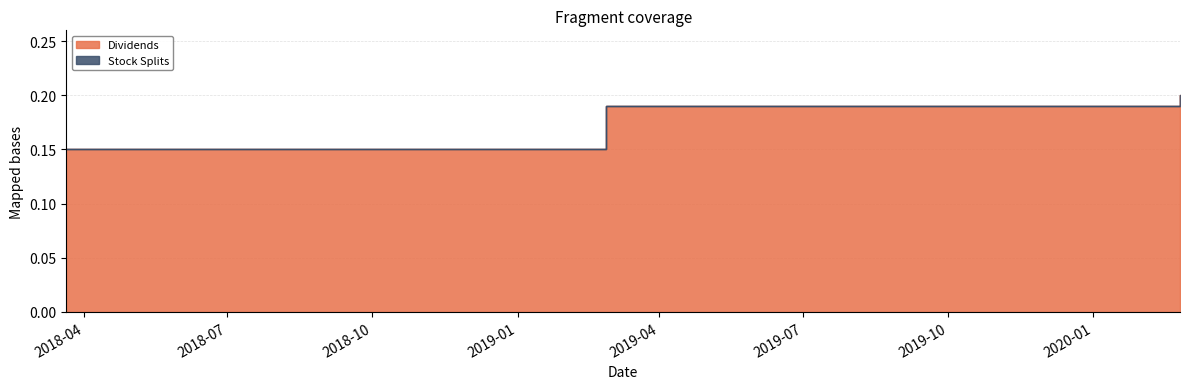

What is the greatest value displayed?

0.2